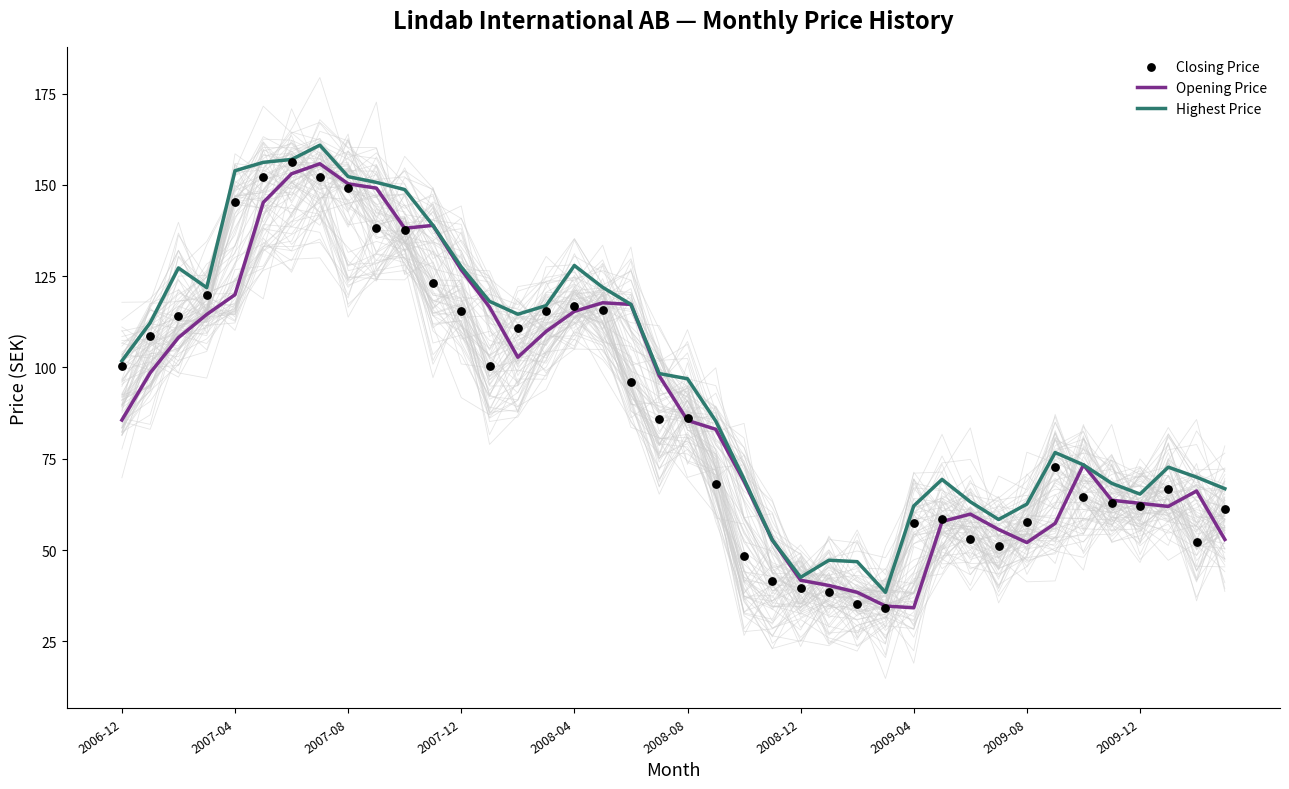

What is the total value across all series at 27?

107.3